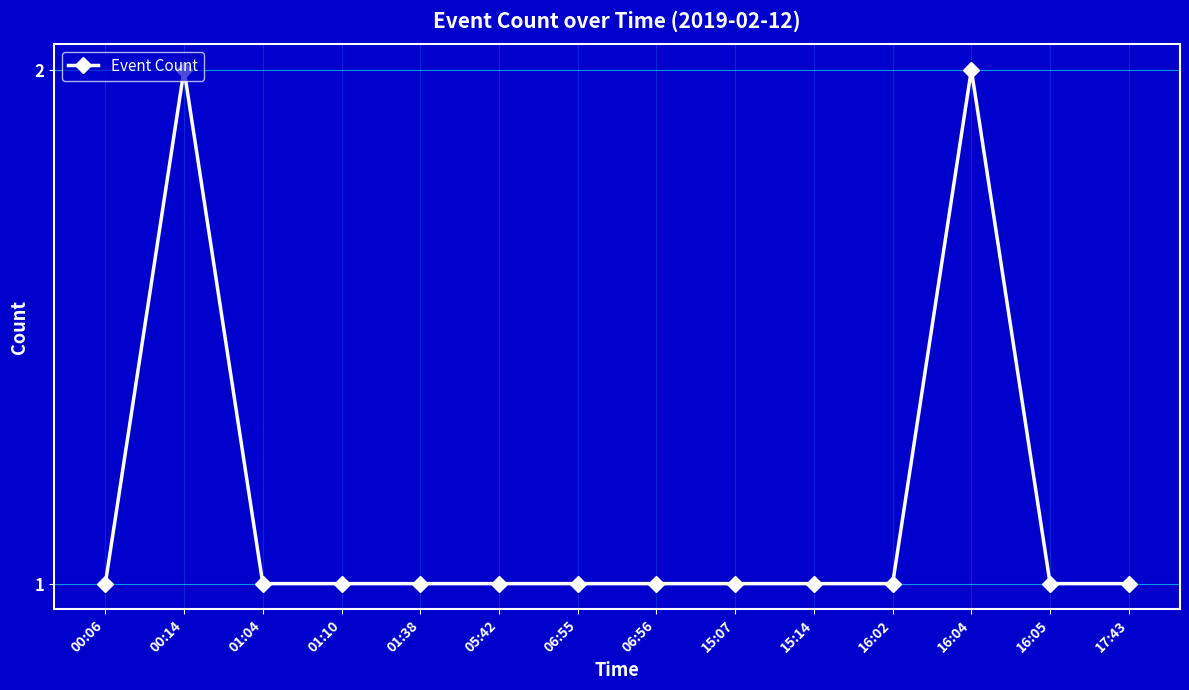

What is the ratio of the value at 05:42 to the value at 17:43?

1.0